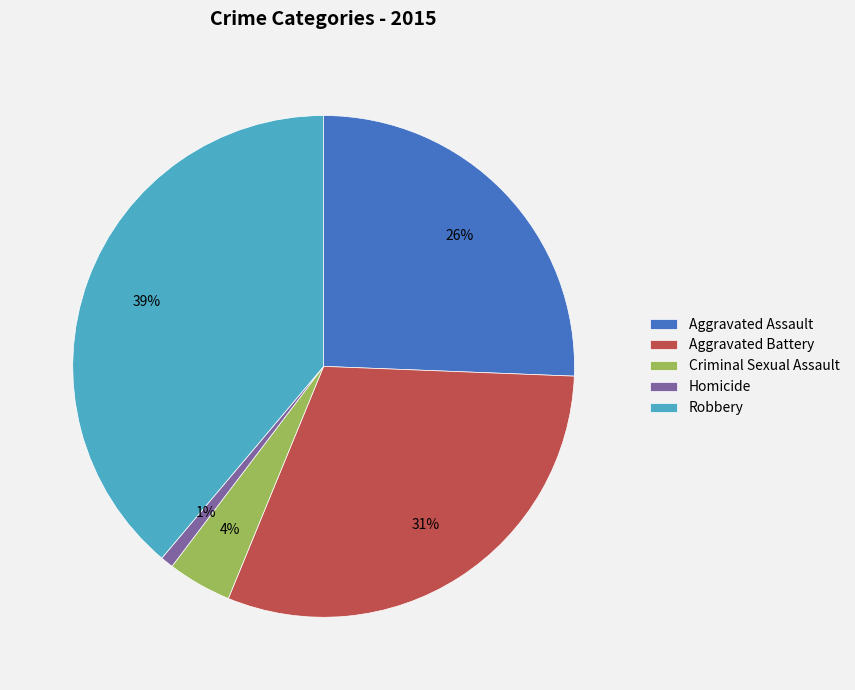

What is the smallest slice in the pie chart?

Homicide